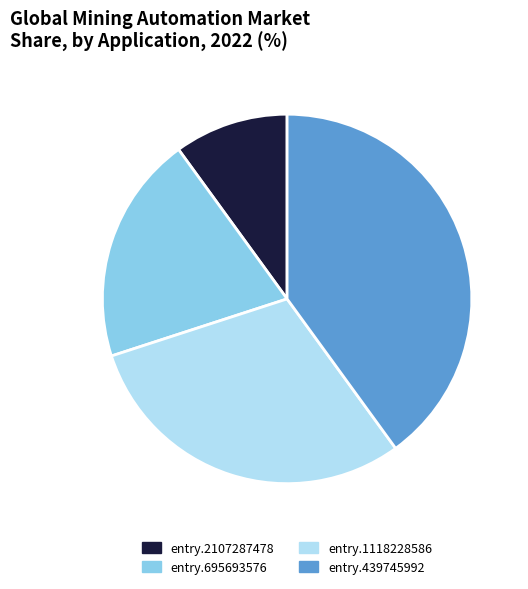

Rank the categories by value from lowest to highest.

entry.2107287478, entry.695693576, entry.1118228586, entry.439745992